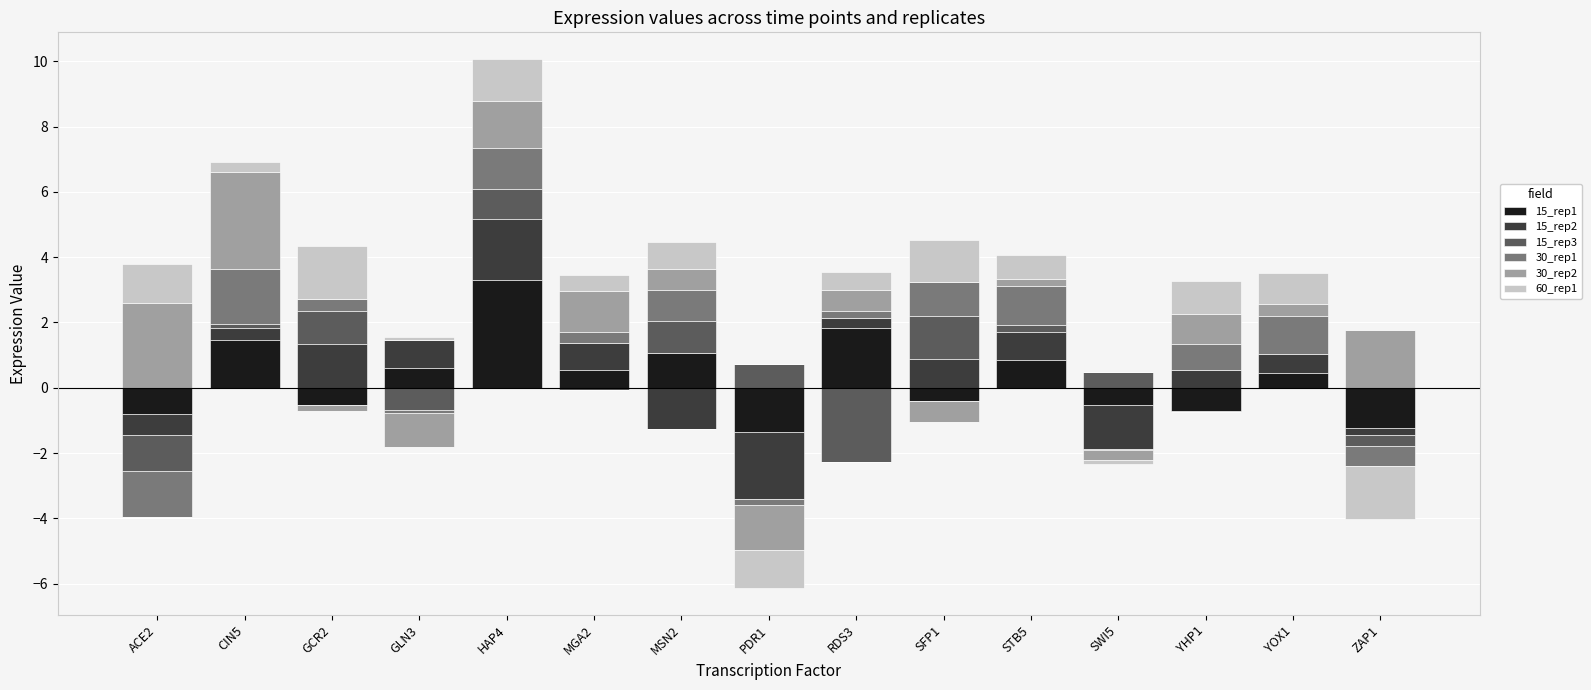

At STB5, list the series in order from smallest to largest.

30_rep2, 15_rep3, 60_rep1, 15_rep1, 15_rep2, 30_rep1